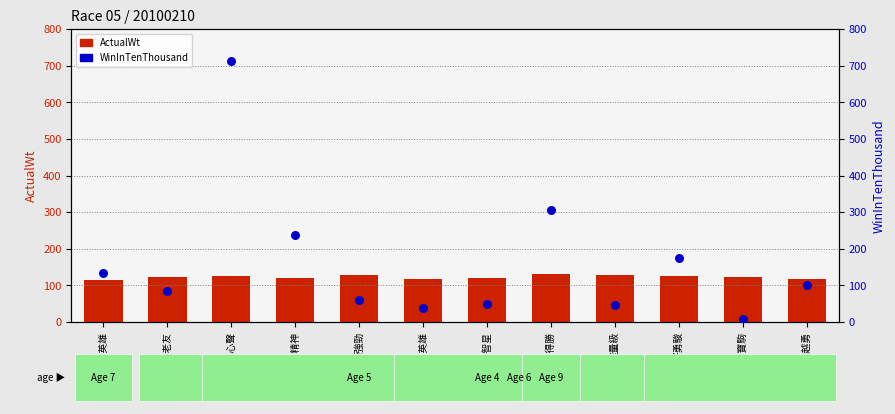

Which series has the widest spread of Y values?

WinInTenThousand